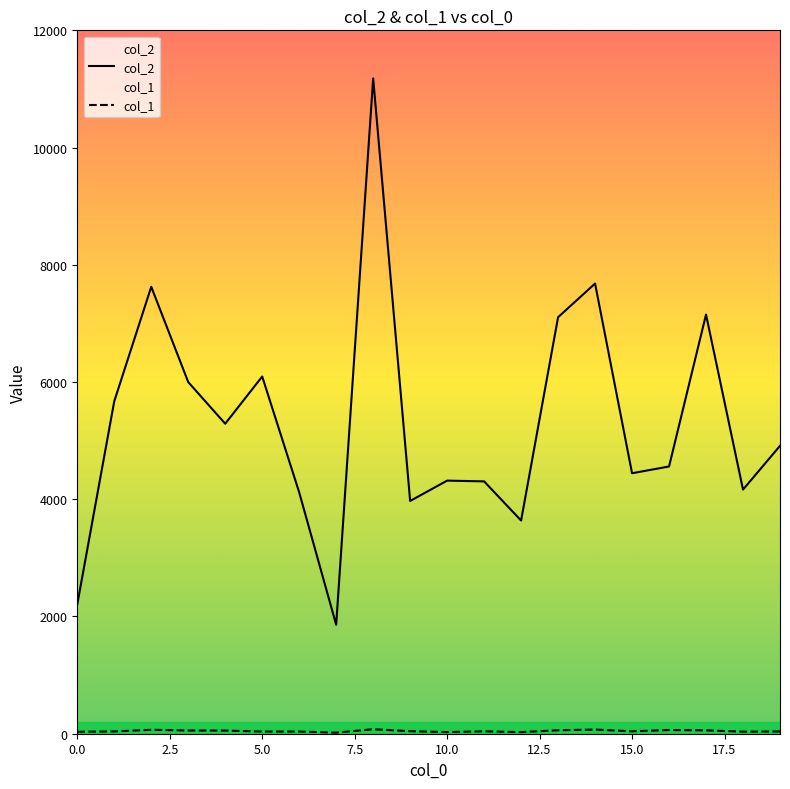

List the series in order of their overall mean, lowest first.

col_1, col_2